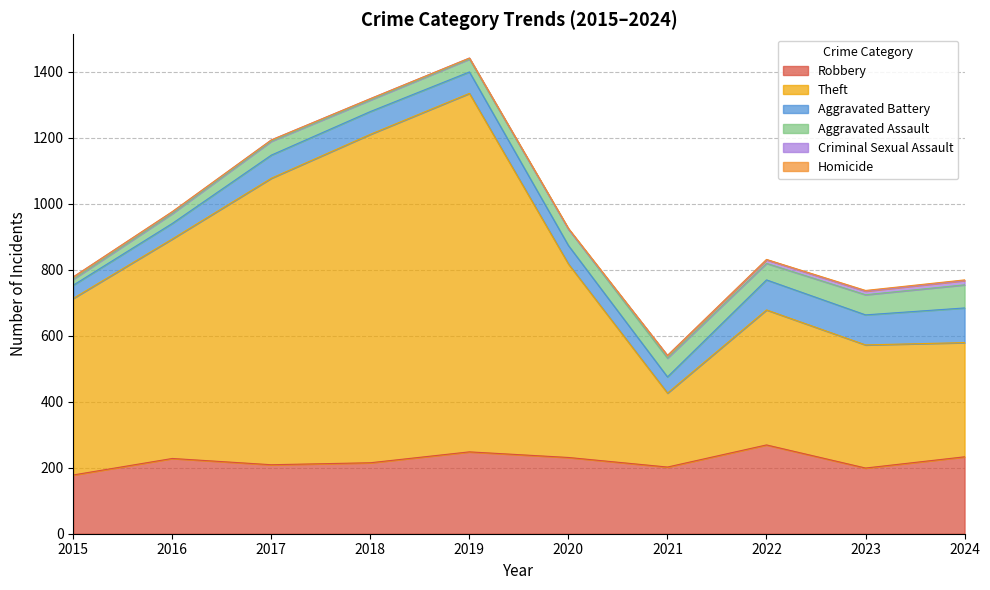

At 2021, list the series in order from largest to smallest.

Theft, Robbery, Aggravated Assault, Aggravated Battery, Criminal Sexual Assault, Homicide